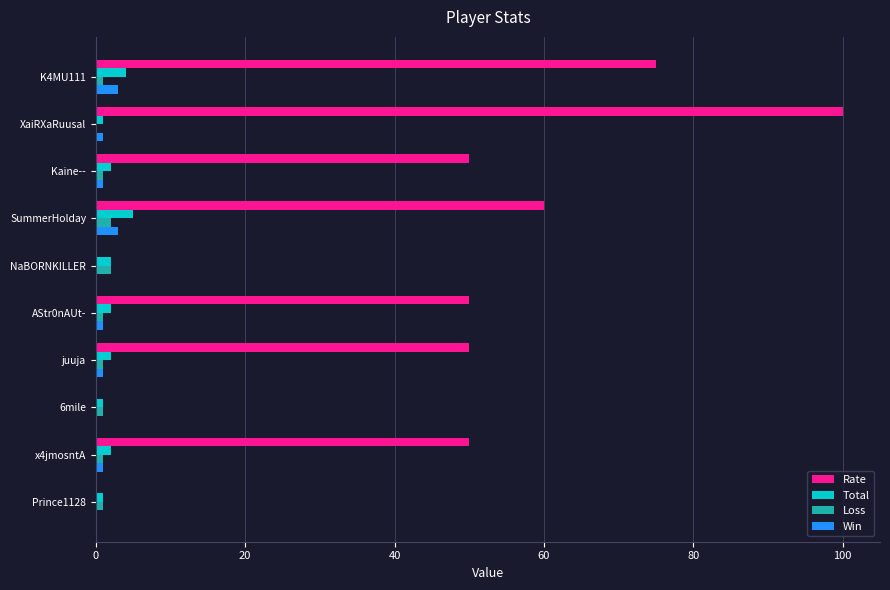

Which series has the largest total across all categories?

Rate